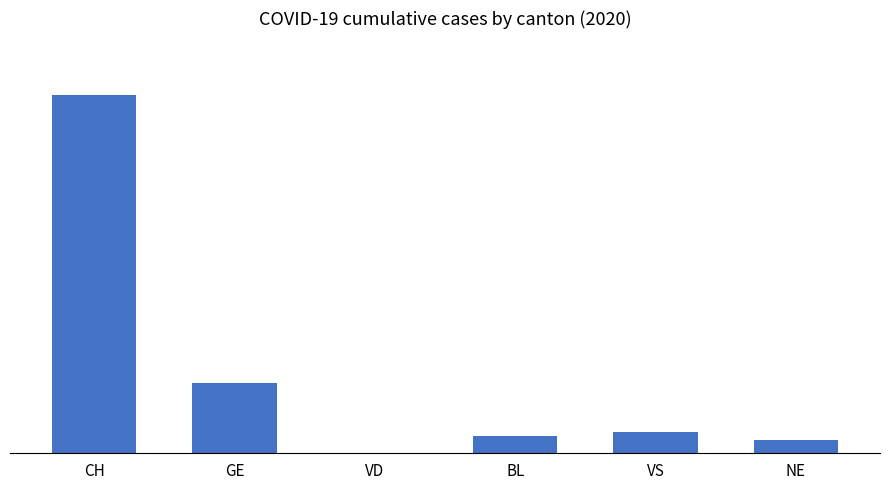

How many values are below 275?

3